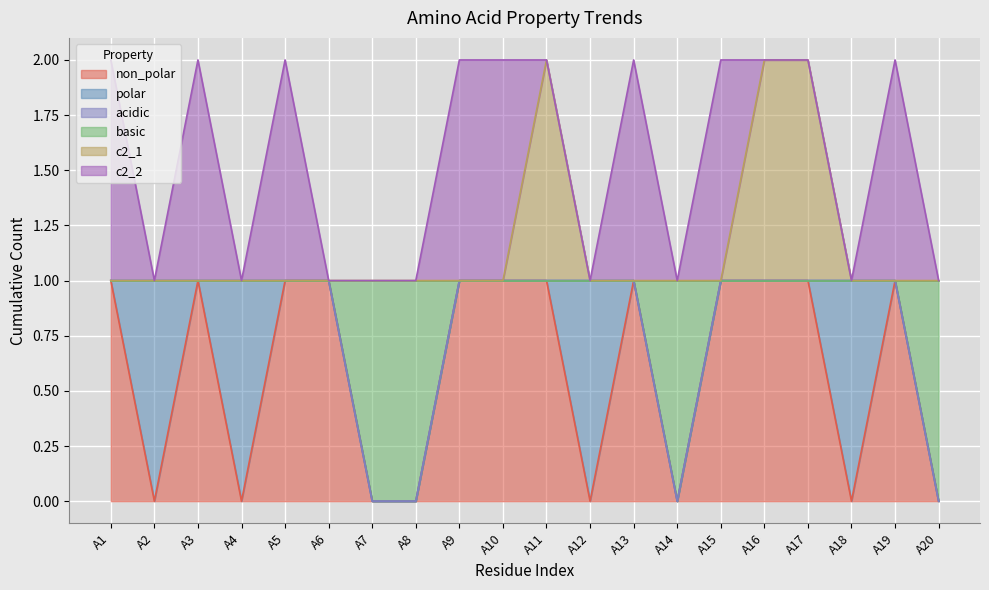

How many lines are shown in the chart?

6